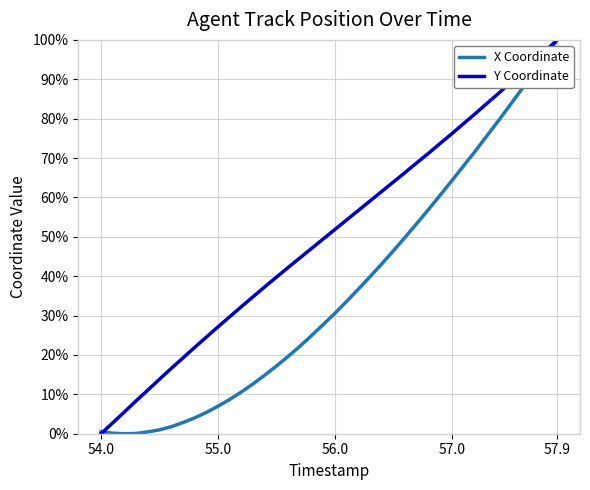

List the series in order of their overall mean, lowest first.

X Coordinate, Y Coordinate